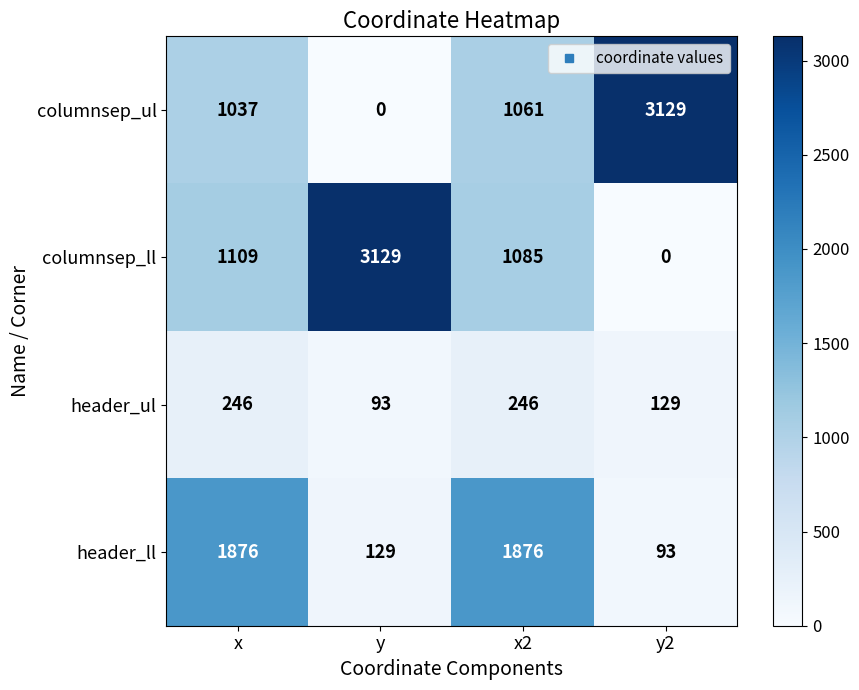

What is the average value of the columnsep_ll series?

1331